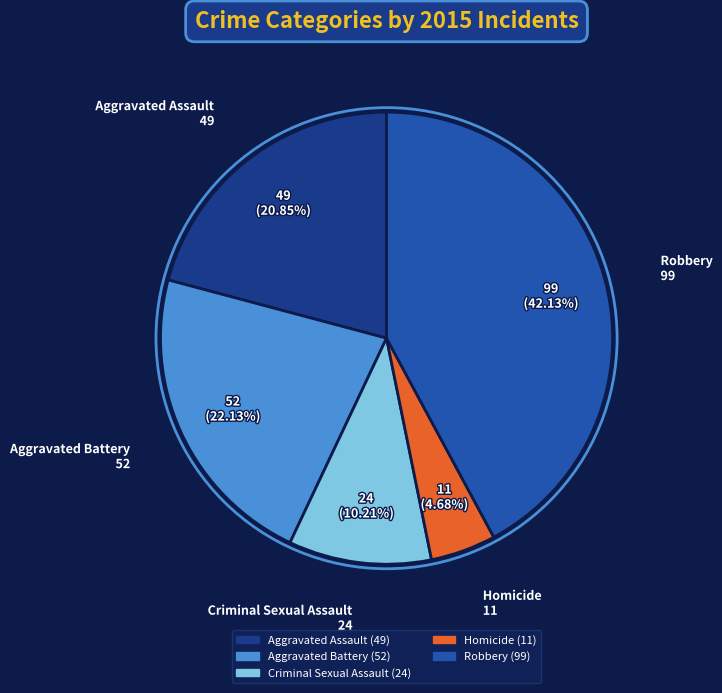

What is the smallest slice in the pie chart?

Homicide